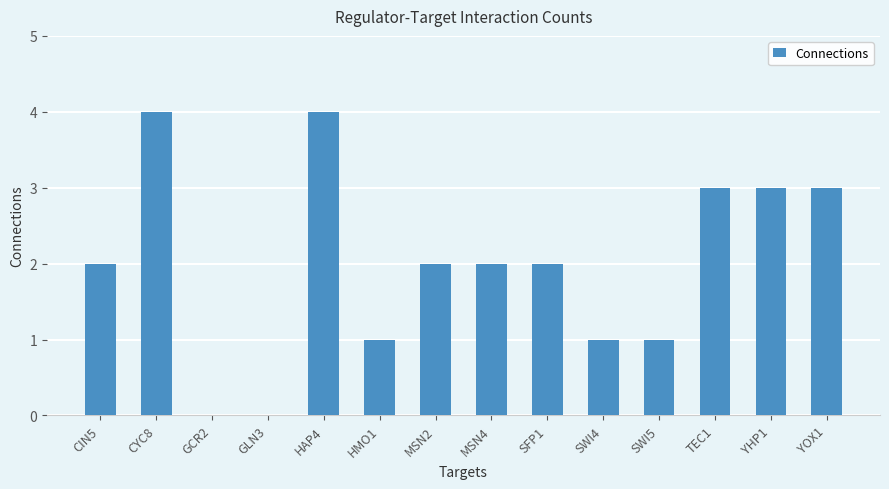

Reading left to right, transcribe all the data shown in this chart.

CIN5=2	CYC8=4	GCR2=0	GLN3=0	HAP4=4	HMO1=1	MSN2=2	MSN4=2	SFP1=2	SWI4=1	SWI5=1	TEC1=3	YHP1=3	YOX1=3